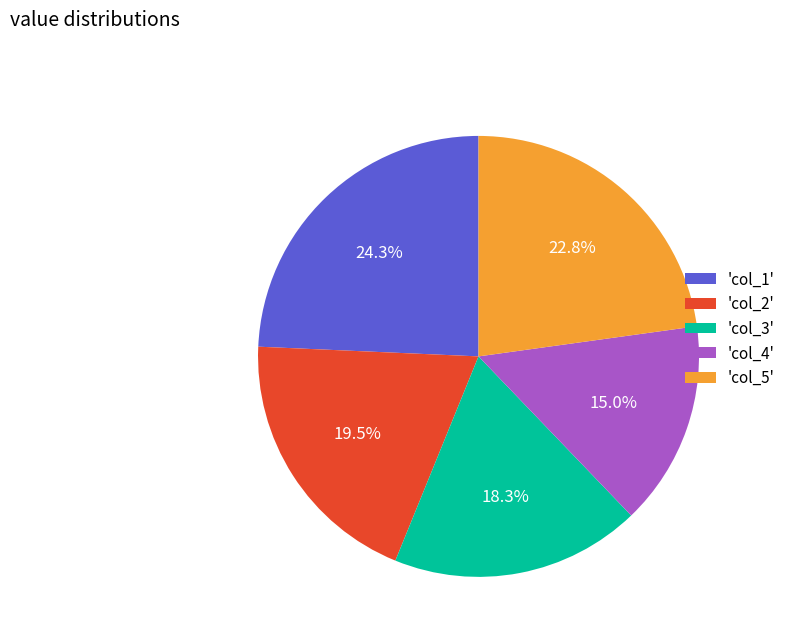

To the nearest percent, what is the average slice percentage?

20%